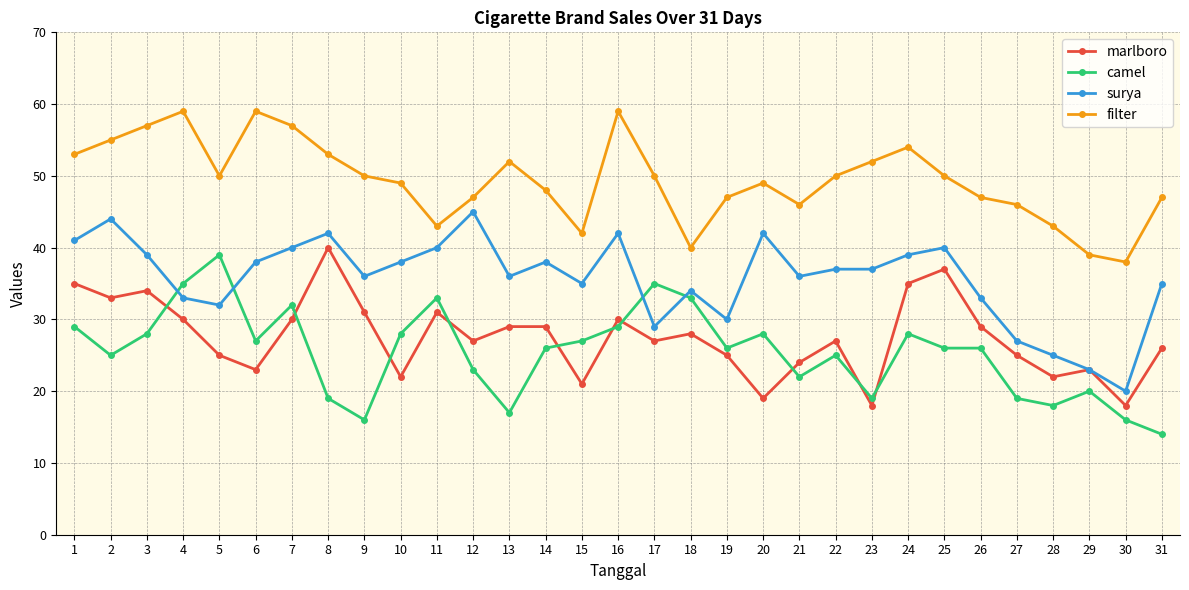

Which series has the largest total across all categories?

filter